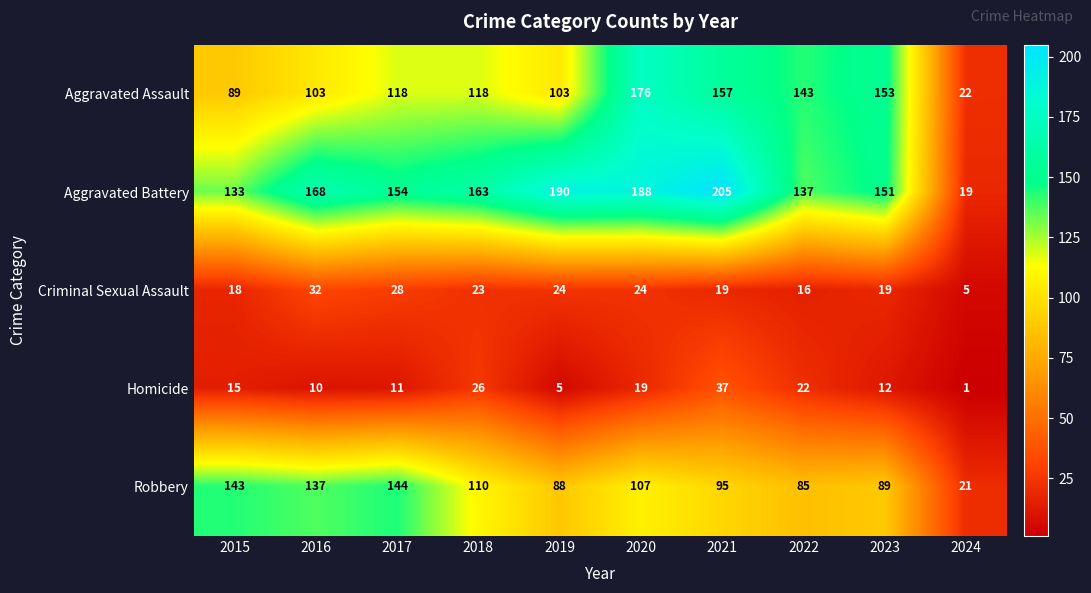

Is it true that Aggravated Assault equals 118 at 2017?

True